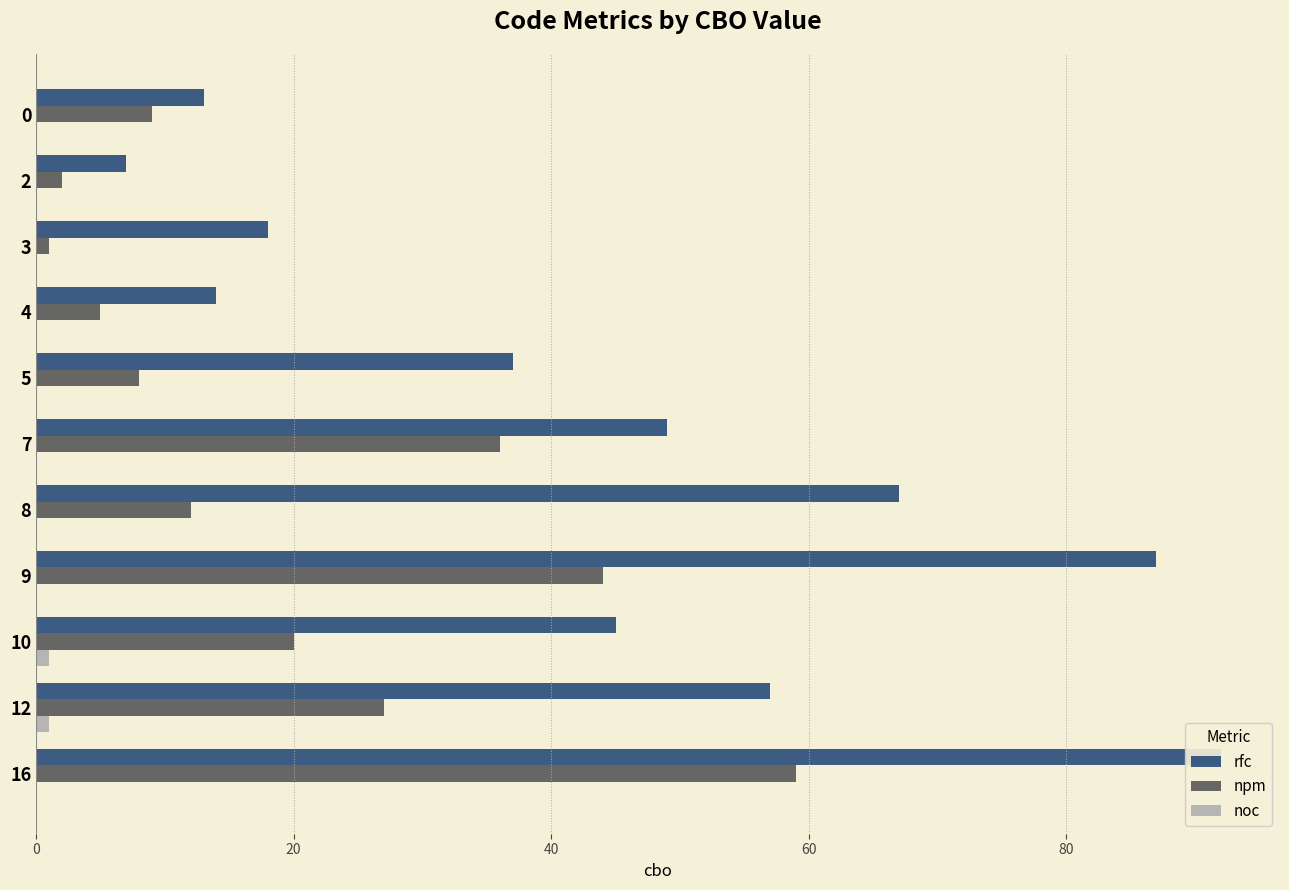

What position from the right is 10?

1